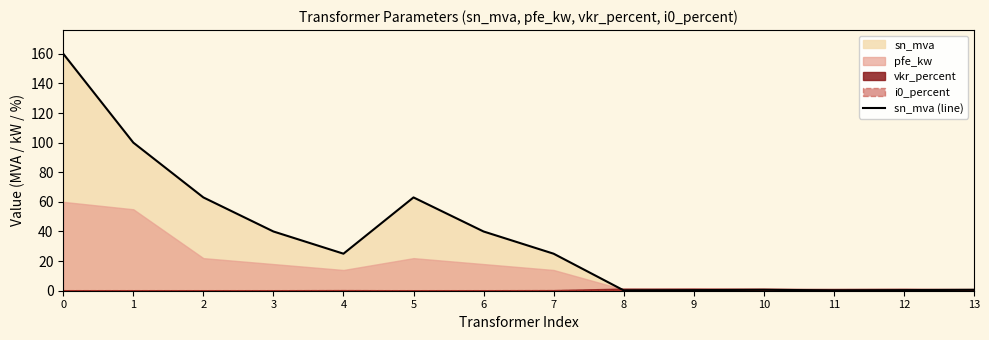

What is the value of the 10th point from the left?

0.4